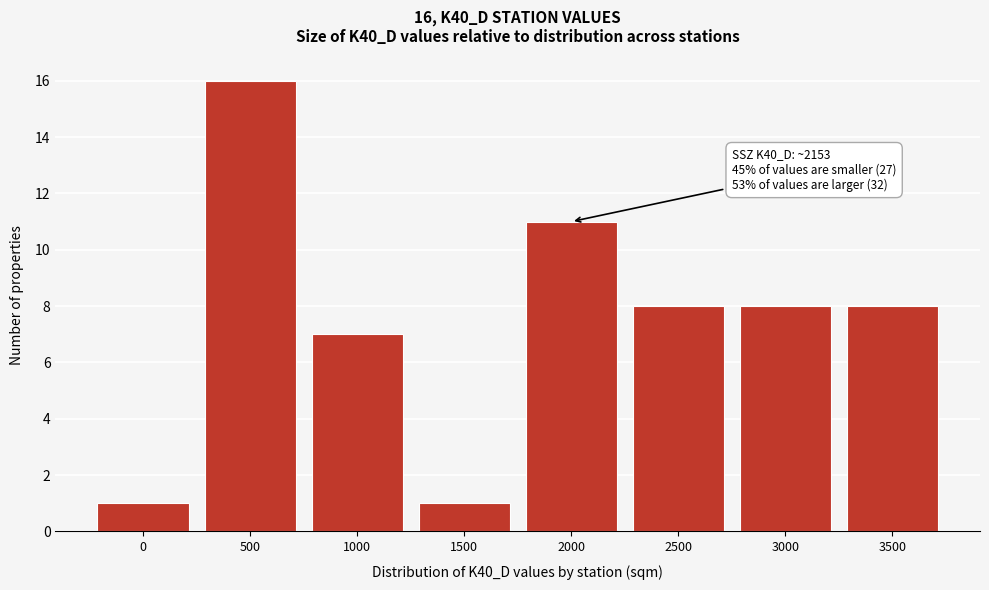

Reading left to right, what are all the values shown in this chart?

1	16	7	1	11	8	8	8